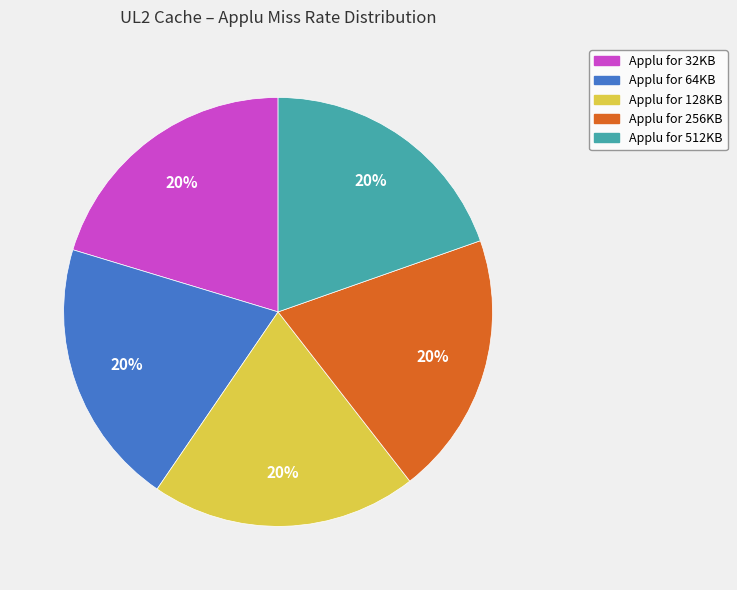

Is there any slice that represents more than half of the pie?

No